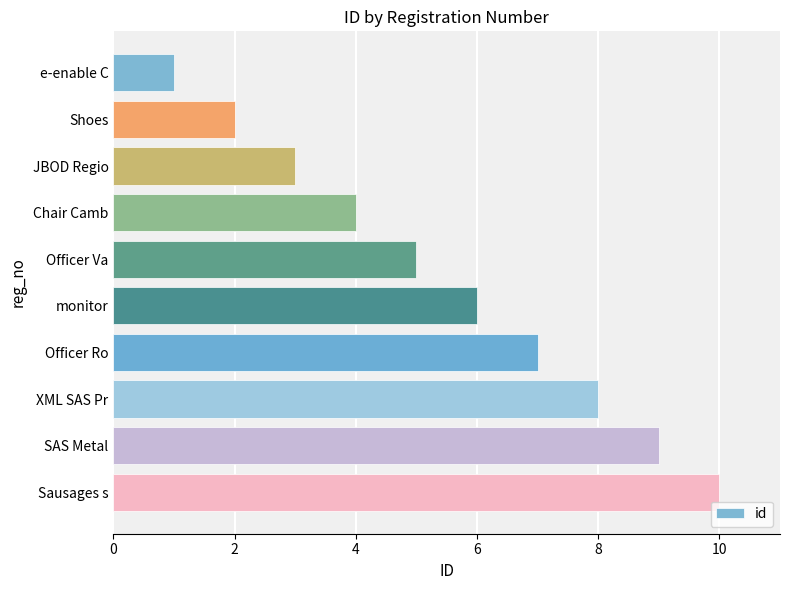

Rank the categories by value from highest to lowest.

Sausages s, SAS Metal, XML SAS Pr, Officer Ro, monitor, Officer Va, Chair Camb, JBOD Regio, Shoes, e-enable C